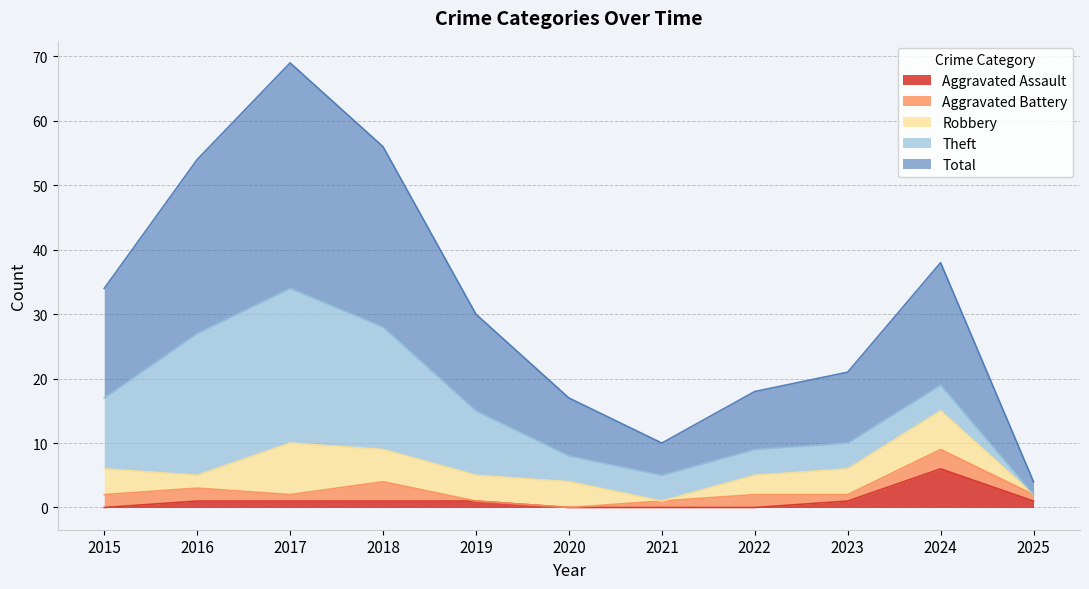

True or false: Theft and Total intersect in this chart.

False